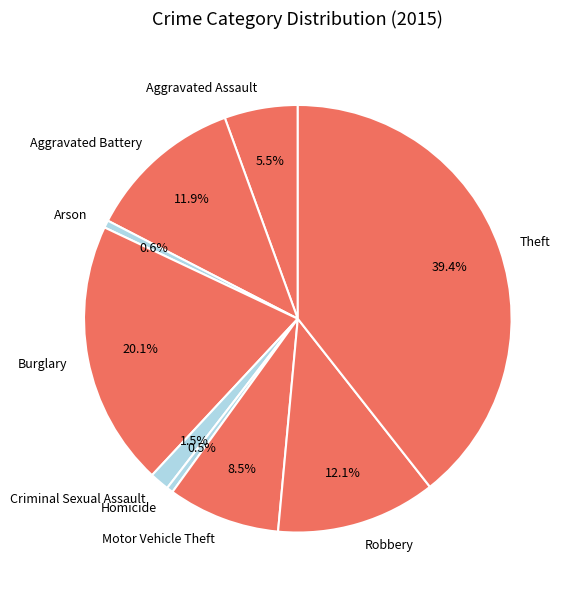

How many slices are in this pie chart?

9